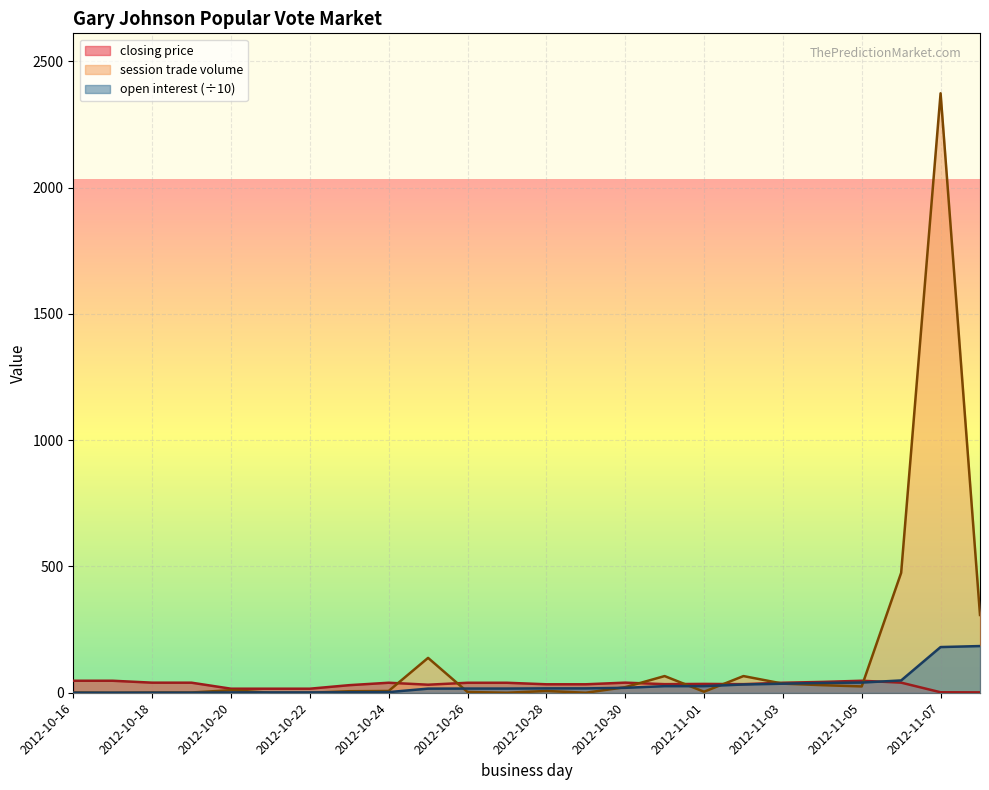

What is the maximum value shown in the chart?

2374.0